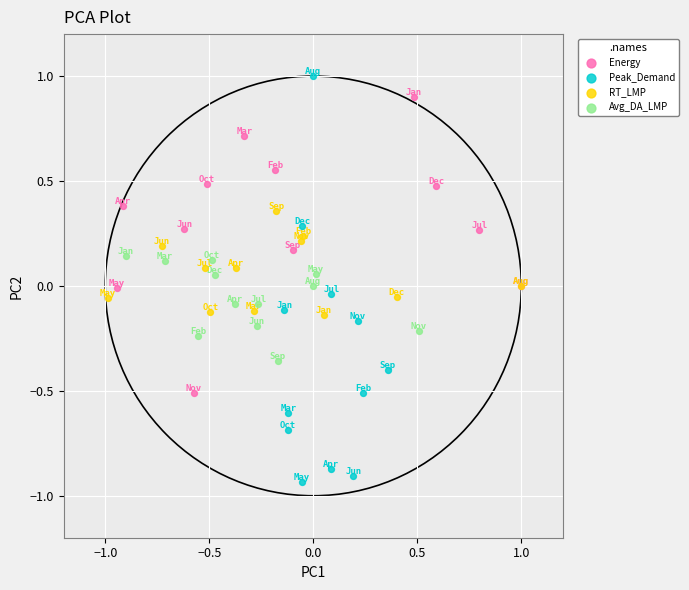

Which series reaches the minimum Y coordinate?

Peak_Demand